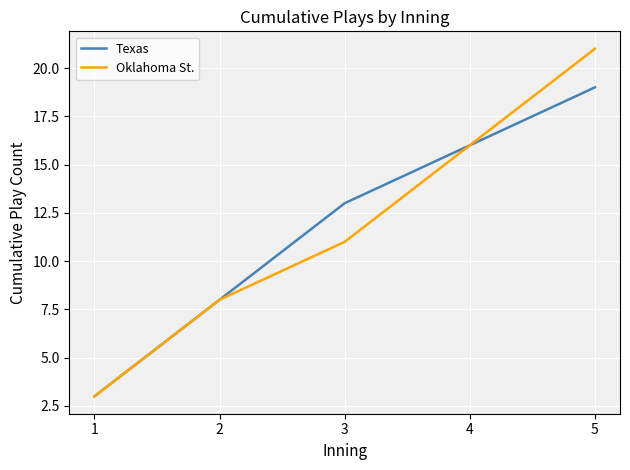

Reading left to right, what are all the values shown in this chart?

Texas: 1=3	2=8	3=13	4=16	5=19
Oklahoma St.: 1=3	2=8	3=11	4=16	5=21